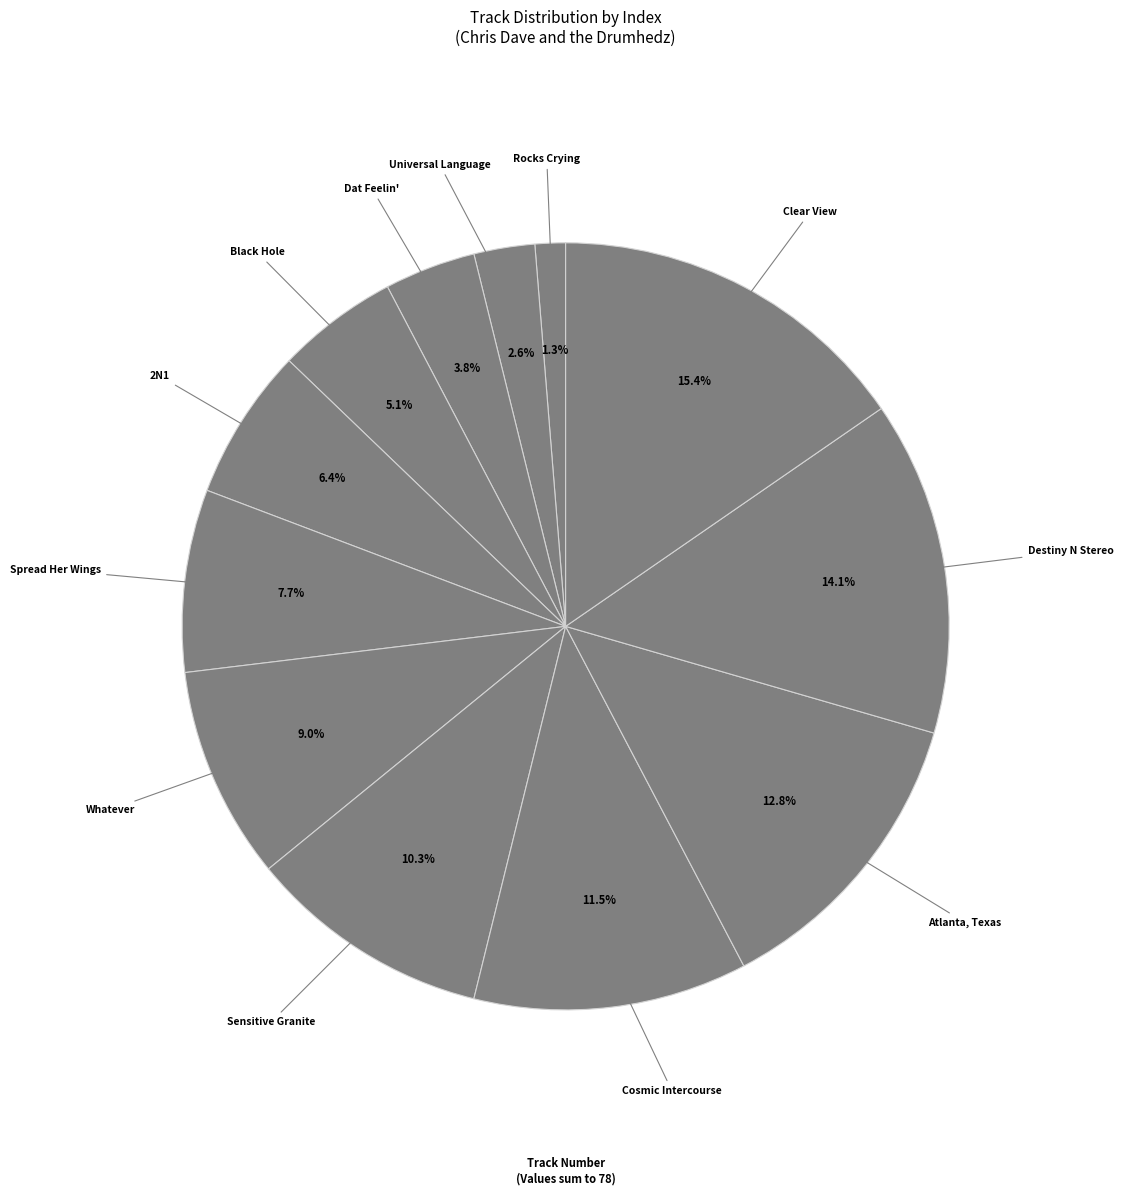

Is there any slice that represents more than half of the pie?

No